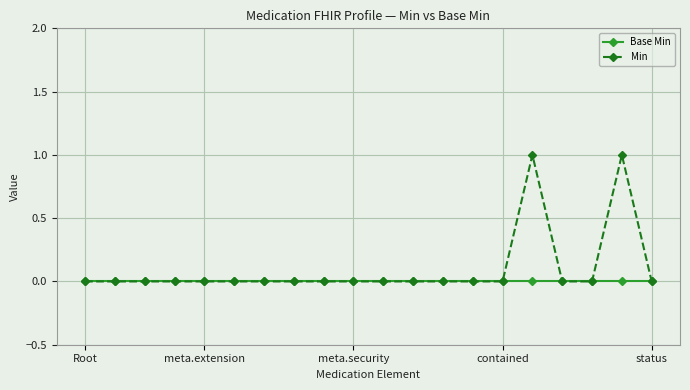

What is the greatest value displayed?

1